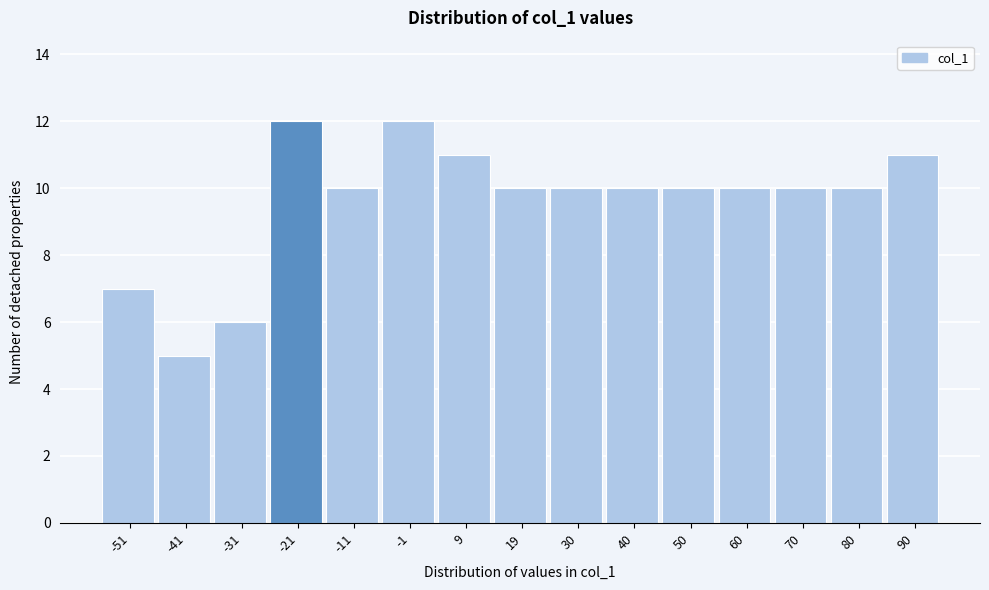

Reading right to left, what are all the values shown in this chart?

11	10	10	10	10	10	10	10	11	12	10	12	6	5	7